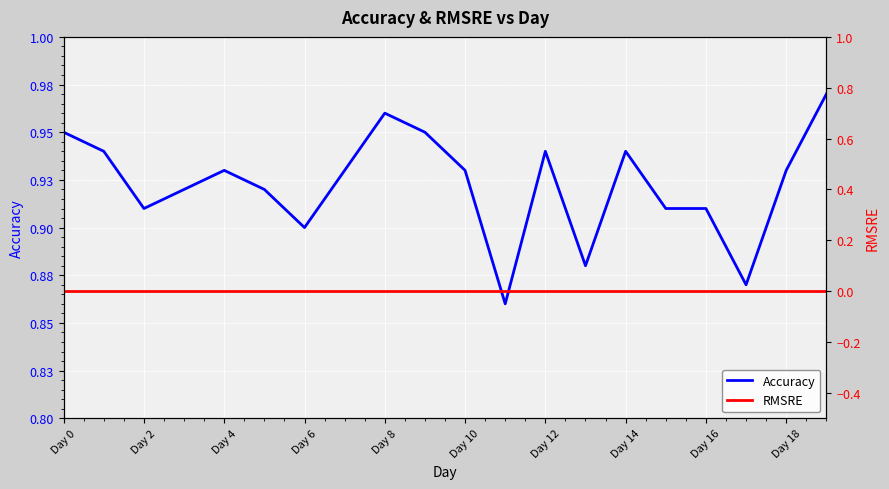

How many data points does each series have?

20